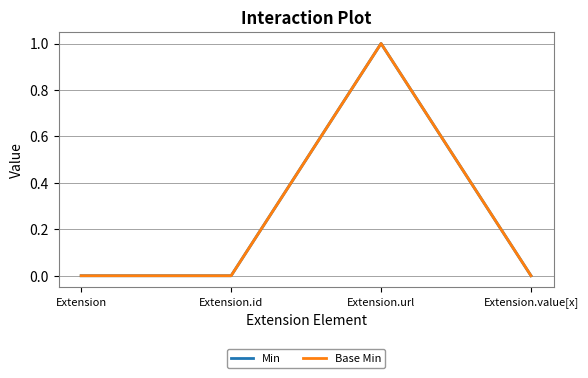

Is this an area chart (filled region under the line)?

No